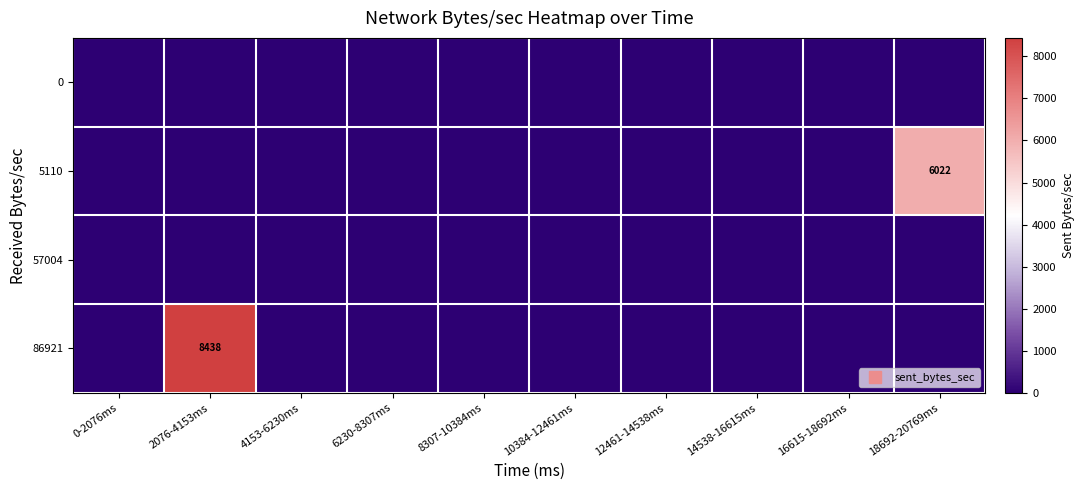

At which label is 86921 closest to 4219?

0-2076ms